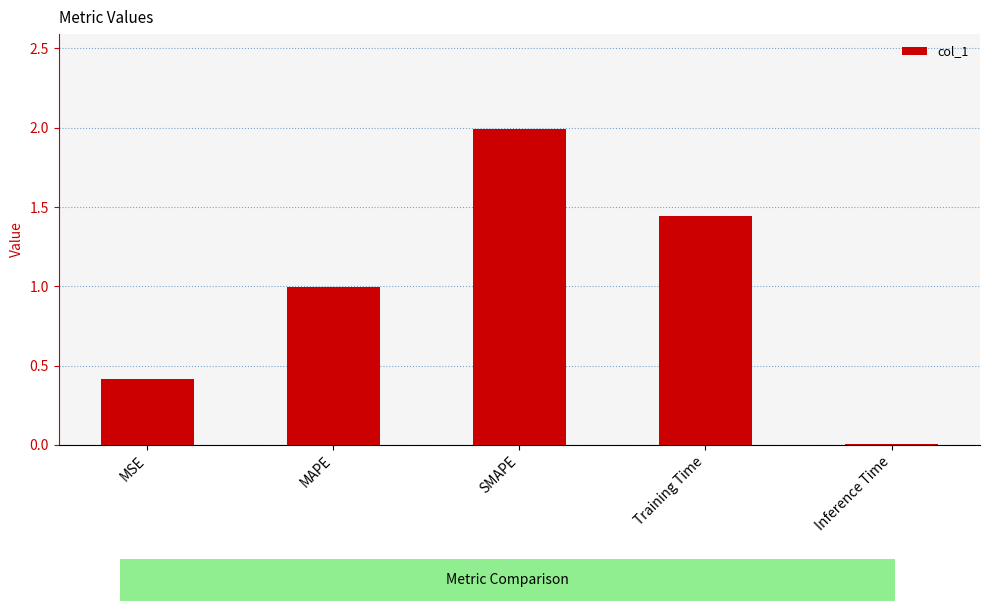

How many series are shown in this chart?

1